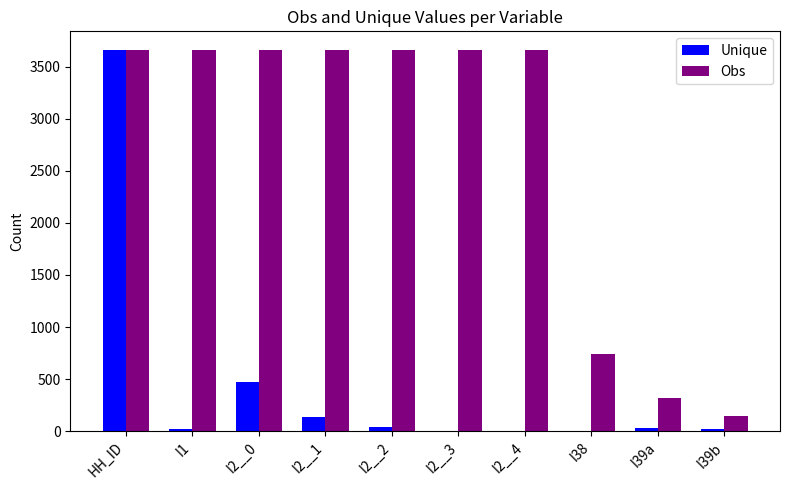

Is the value of Unique at I1 greater than the value of Obs at I2__1?

No